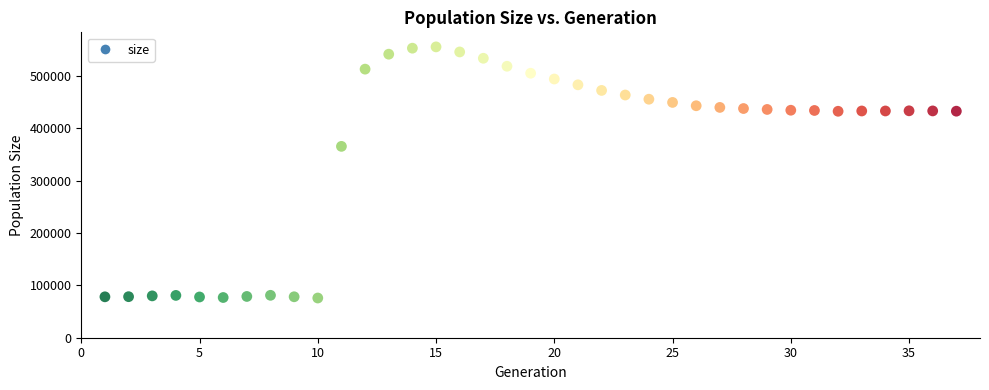

What Y value in the scatter plot is closest to 315984?

365845